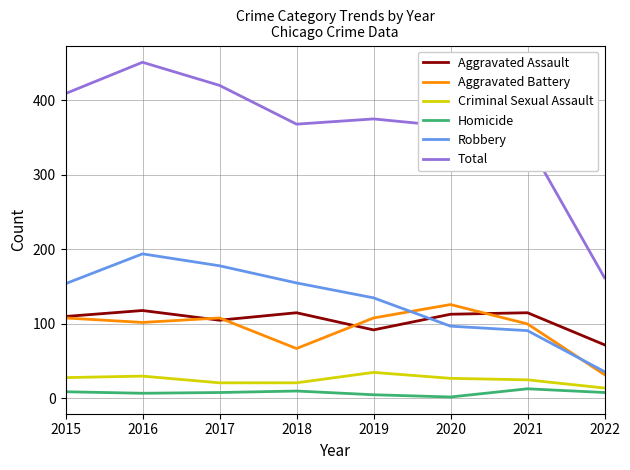

Between 2017 and 2021, which series saw the biggest shift?

Robbery